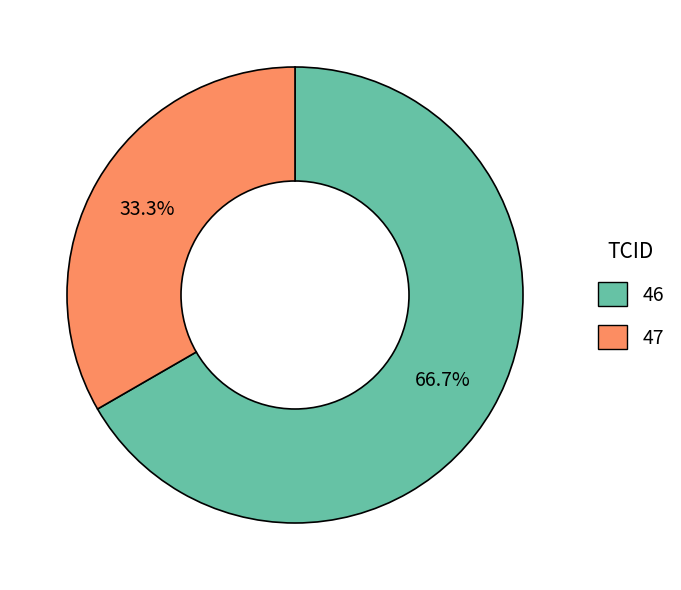

How many slices are in this pie chart?

2